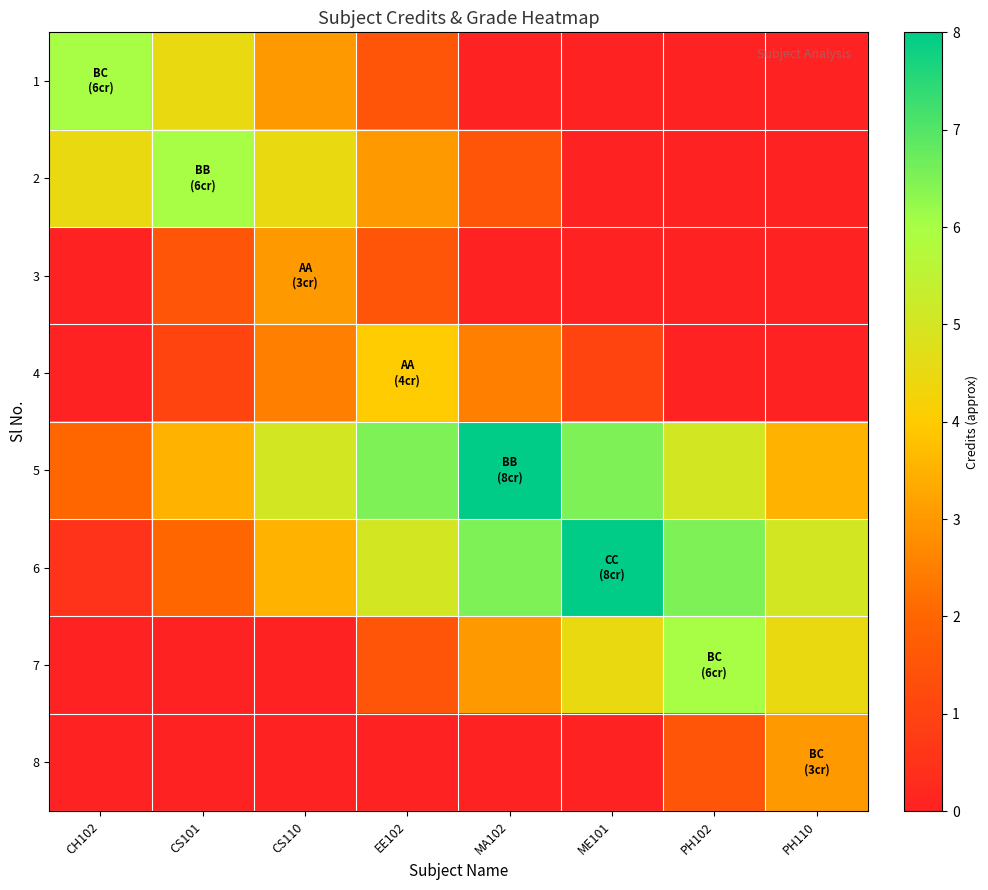

Reading left to right, what are all the values shown in this chart?

1: CH102=6.0	CS101=4.5	CS110=3.0	EE102=1.5	MA102=0.0	ME101=0.0	PH102=0.0	PH110=0.0
2: CH102=4.5	CS101=6.0	CS110=4.5	EE102=3.0	MA102=1.5	ME101=0.0	PH102=0.0	PH110=0.0
3: CH102=0.0	CS101=1.5	CS110=3.0	EE102=1.5	MA102=0.0	ME101=0.0	PH102=0.0	PH110=0.0
4: CH102=0.0	CS101=1.0	CS110=2.5	EE102=4.0	MA102=2.5	ME101=1.0	PH102=0.0	PH110=0.0
5: CH102=2.0	CS101=3.5	CS110=5.0	EE102=6.5	MA102=8.0	ME101=6.5	PH102=5.0	PH110=3.5
6: CH102=0.5	CS101=2.0	CS110=3.5	EE102=5.0	MA102=6.5	ME101=8.0	PH102=6.5	PH110=5.0
7: CH102=0.0	CS101=0.0	CS110=0.0	EE102=1.5	MA102=3.0	ME101=4.5	PH102=6.0	PH110=4.5
8: CH102=0.0	CS101=0.0	CS110=0.0	EE102=0.0	MA102=0.0	ME101=0.0	PH102=1.5	PH110=3.0